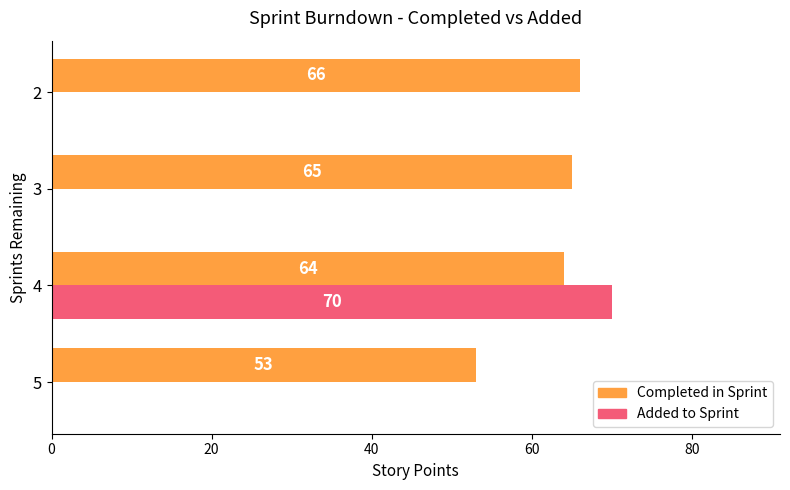

At which label is Completed in Sprint closest to 59?

4